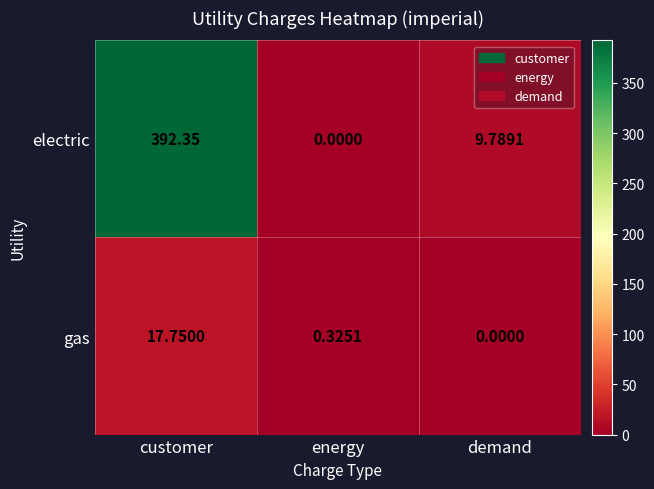

Between customer and energy, which series saw the biggest shift?

electric